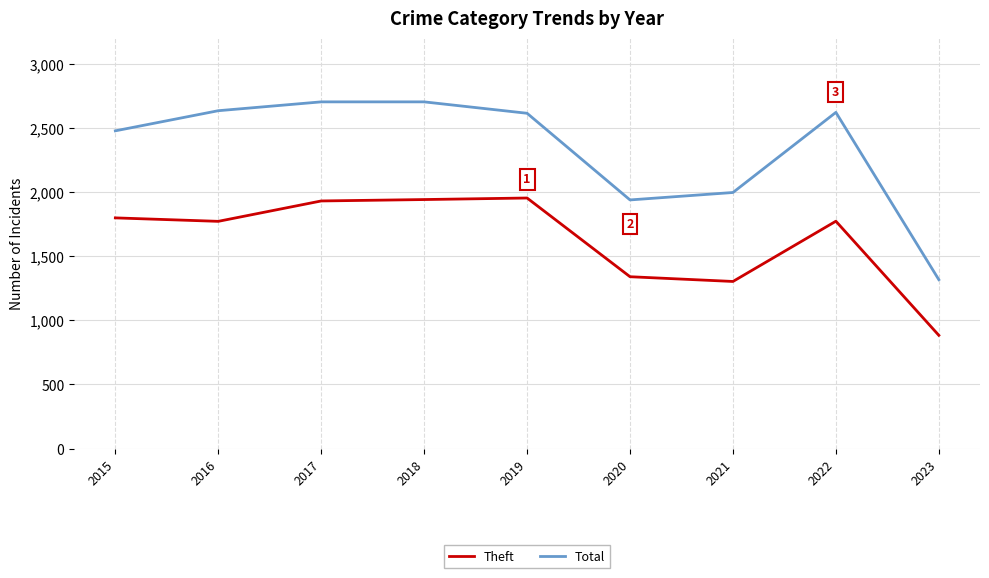

Is the value of Theft at 2016 greater than the value of Total at 2016?

No